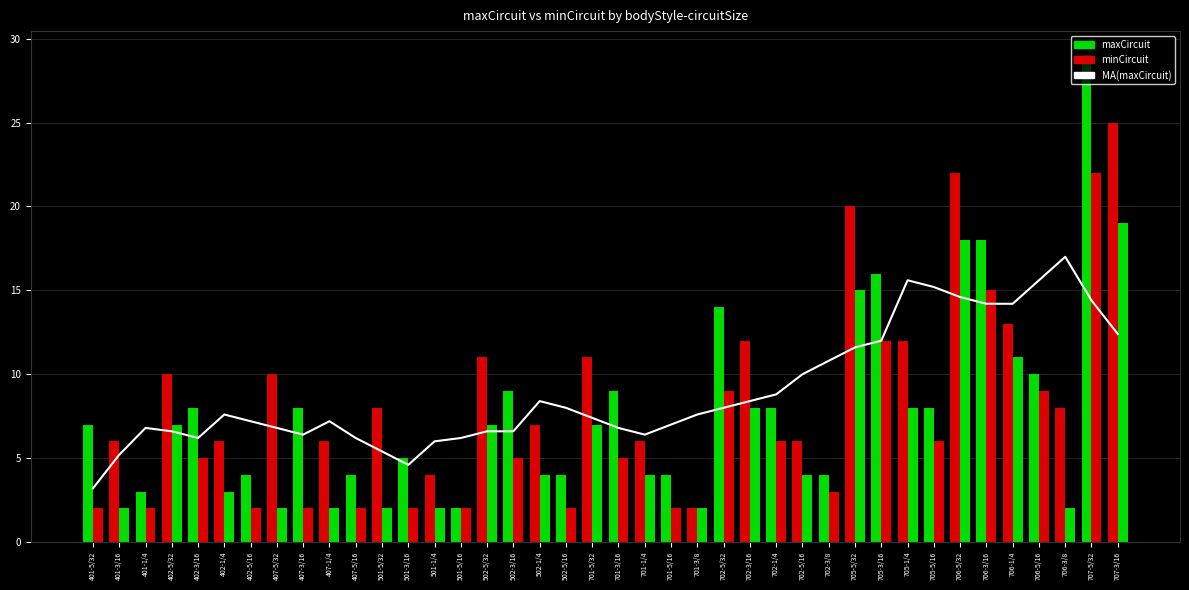

Reading right to left, what are all the values shown in this chart?

MA(maxCircuit): 12.4	14.4	17.0	15.6	14.2	14.2	14.6	15.2	15.6	12.0	11.6	10.8	10.0	8.8	8.4	8.0	7.6	7.0	6.4	6.8	7.4	8.0	8.4	6.6	6.6	6.2	6.0	4.6	5.4	6.2	7.2	6.4	6.8	7.2	7.6	6.2	6.6	6.8	5.2	3.2
maxCircuit: 25.0	29.0	8.0	10.0	13.0	18.0	22.0	8.0	12.0	16.0	20.0	4.0	6.0	8.0	12.0	14.0	2.0	4.0	6.0	9.0	11.0	4.0	7.0	9.0	11.0	2.0	4.0	5.0	8.0	4.0	6.0	8.0	10.0	4.0	6.0	8.0	10.0	3.0	6.0	7.0
minCircuit: 19.0	22.0	2.0	9.0	11.0	15.0	18.0	6.0	8.0	12.0	15.0	3.0	4.0	6.0	8.0	9.0	2.0	2.0	4.0	5.0	7.0	2.0	4.0	5.0	7.0	2.0	2.0	2.0	2.0	2.0	2.0	2.0	2.0	2.0	3.0	5.0	7.0	2.0	2.0	2.0